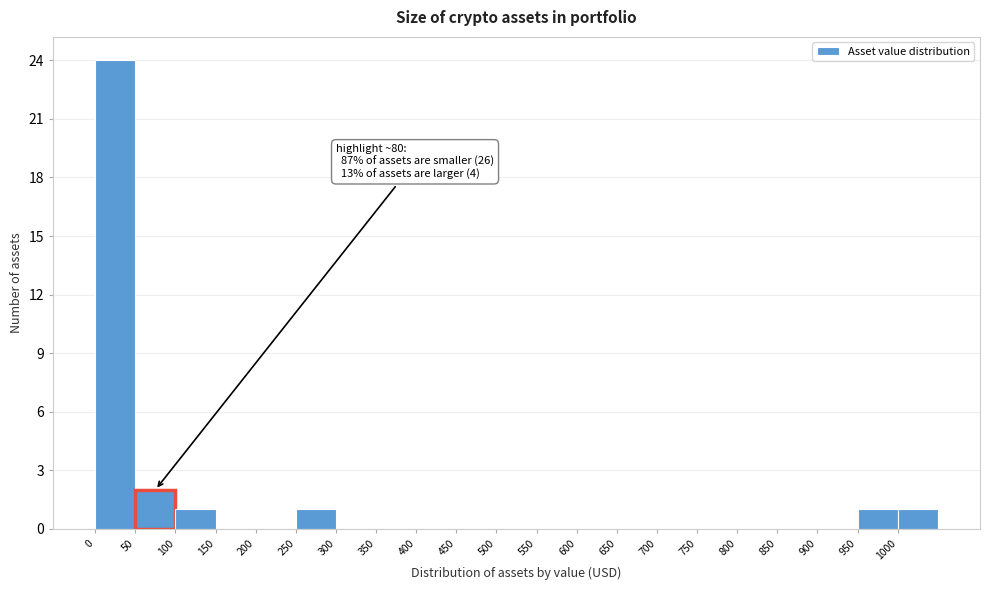

Over which range of the x-axis is the bar tallest?

0 to 50